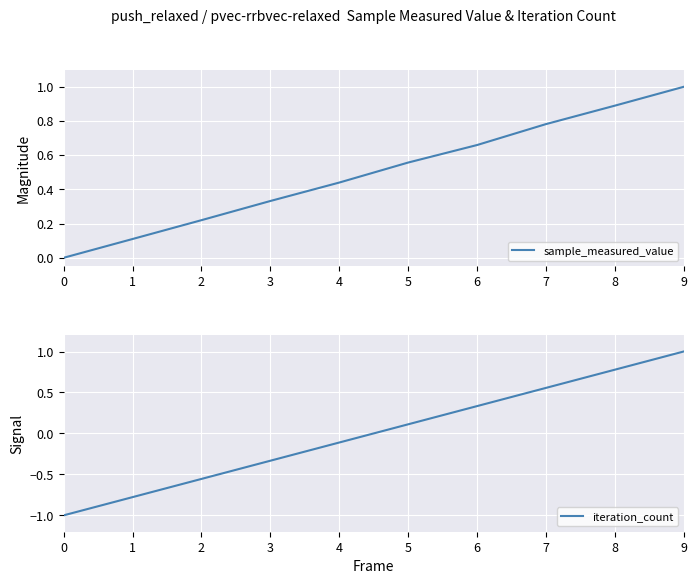

True or false: iteration_count has a value of -0.0 at 4.

False